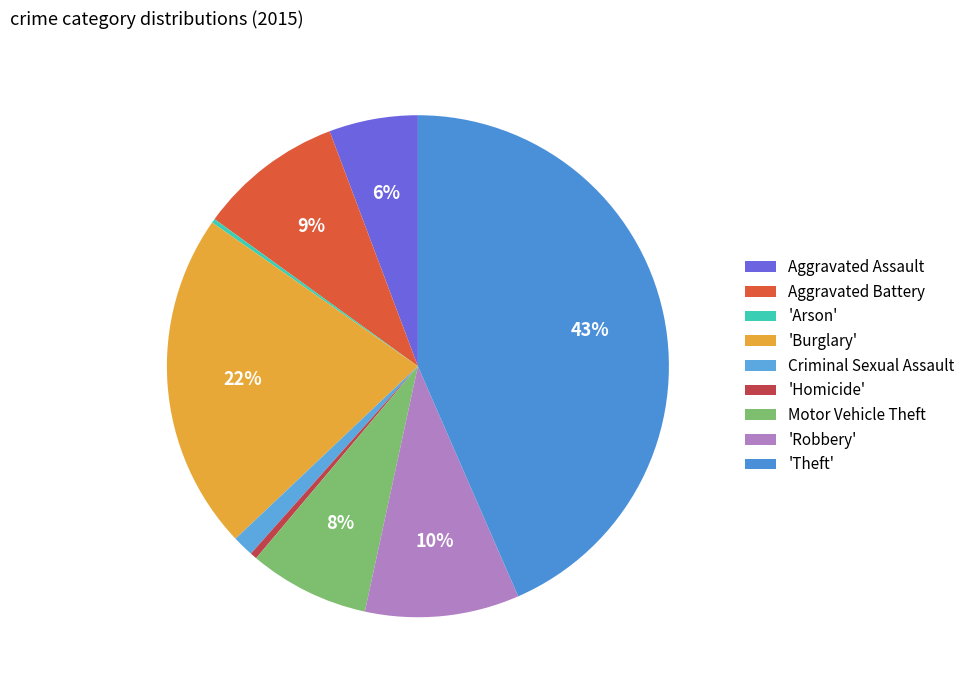

What is the largest slice in the pie chart?

'Theft'